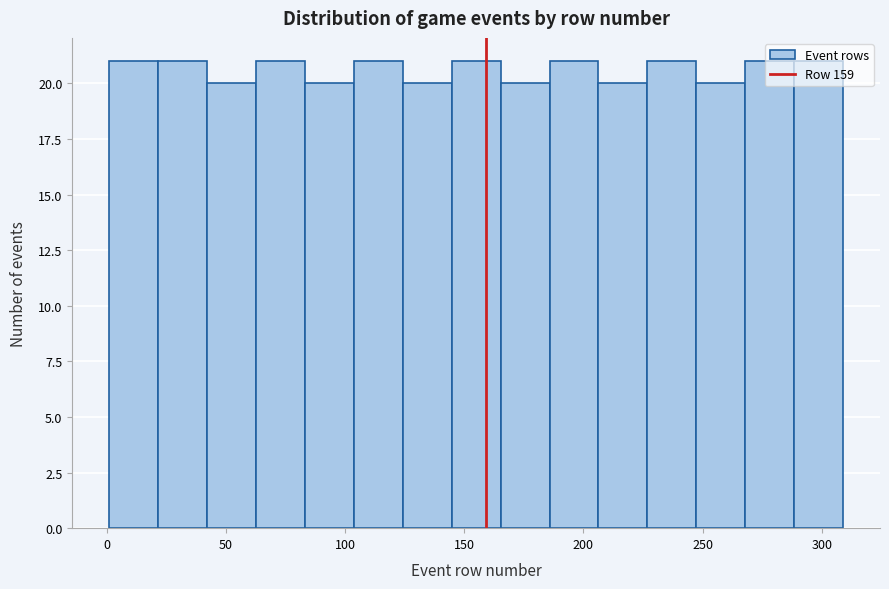

Reading left to right, list every bar in this chart as the range it spans on the x-axis followed by its height. Neither the bar edges nor the heights are printed on the chart, so give them approximately, as read against the axes.

0 to 20: 21
20 to 40: 21
40 to 65: 20
65 to 85: 21
85 to 105: 20
105 to 125: 21
125 to 145: 20
145 to 165: 21
165 to 185: 20
185 to 205: 21
205 to 225: 20
225 to 245: 21
245 to 270: 20
270 to 290: 21
290 to 310: 21